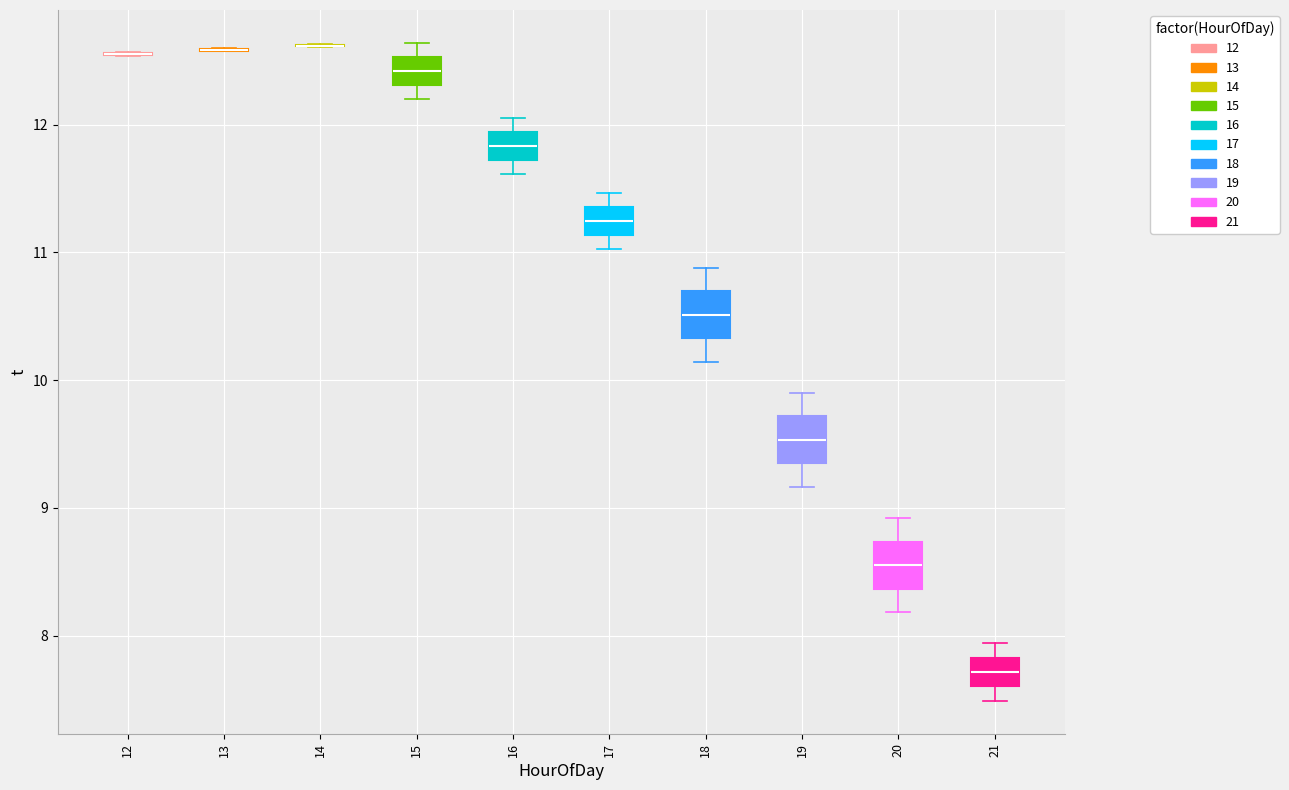

Reading left to right, read every box against the y-axis: the position of its median line, the range the box covers, and the ends of its whiskers. The values are not printed on the chart, so give them approximately, as read against the axis.

12: box collapsed to a line at 12.6, whiskers 12.5 to 12.6
13: box collapsed to a line at 12.6, whiskers 12.6 to 12.6
14: box collapsed to a line at 12.6, whiskers 12.6 to 12.6
15: median 12.4, box 12.3 to 12.5, whiskers 12.2 to 12.6
16: median 11.8, box 11.7 to 11.9, whiskers 11.6 to 12.1
17: median 11.2, box 11.1 to 11.4, whiskers 11.0 to 11.5
18: median 10.5, box 10.3 to 10.7, whiskers 10.1 to 10.9
19: median 9.5, box 9.3 to 9.7, whiskers 9.2 to 9.9
20: median 8.6, box 8.4 to 8.7, whiskers 8.2 to 8.9
21: median 7.7, box 7.6 to 7.8, whiskers 7.5 to 7.9